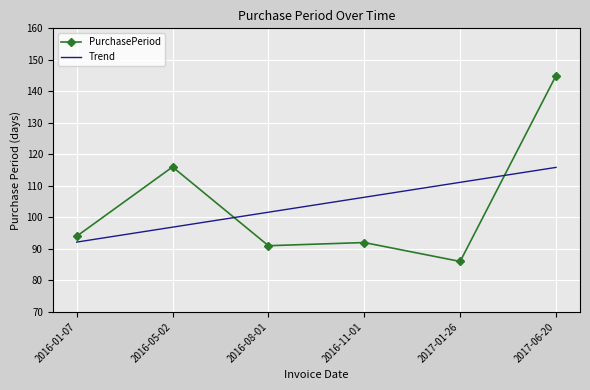

True or false: Trend has a value of 161.9 at 2017-01-26.

False